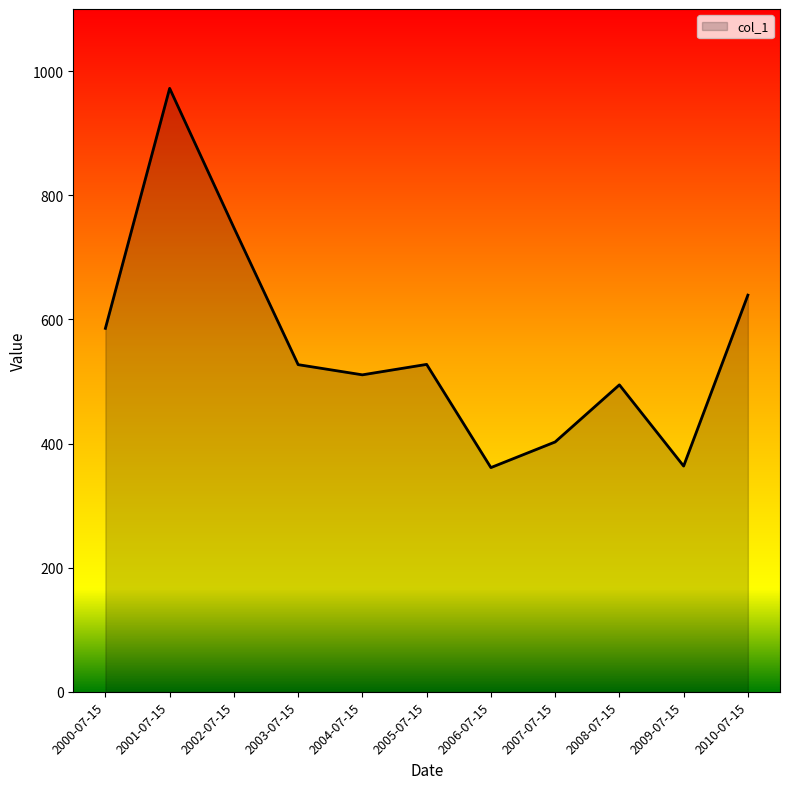

At which category does the data reach its first local valley?

2004-07-15